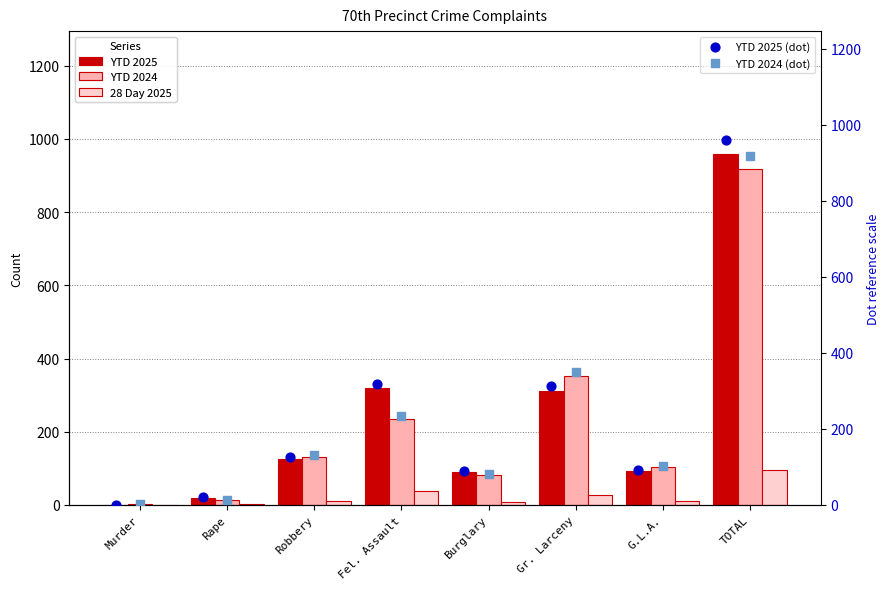

What is the sum of all YTD 2024 values?

1836